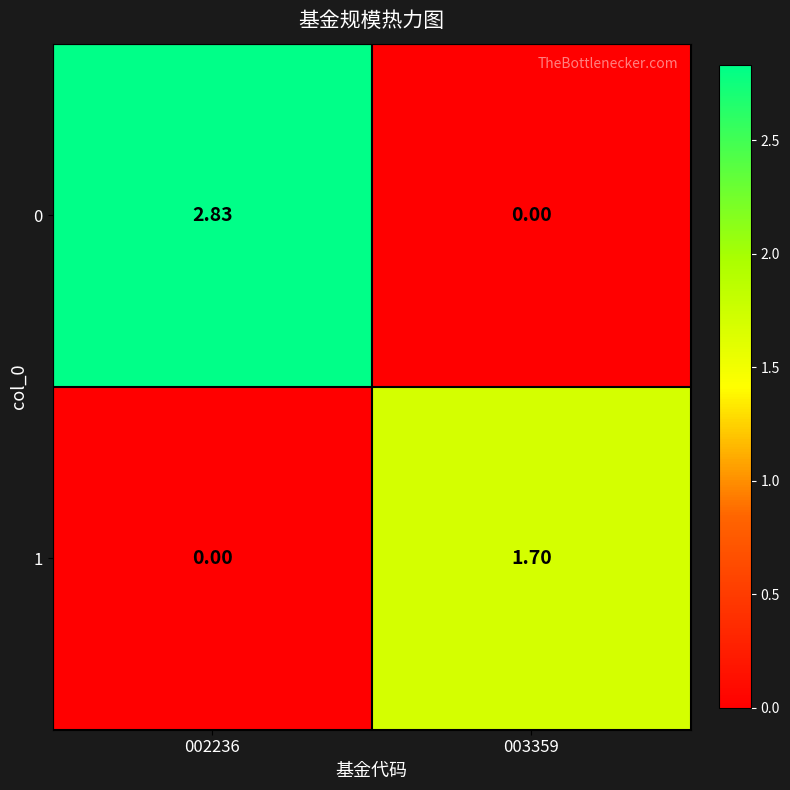

Rank the series by their maximum value, from highest to lowest.

0, 1